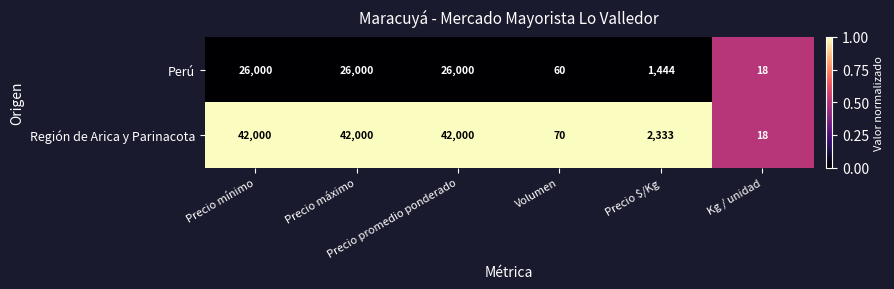

Which series has the largest range (max minus min)?

Región de Arica y Parinacota